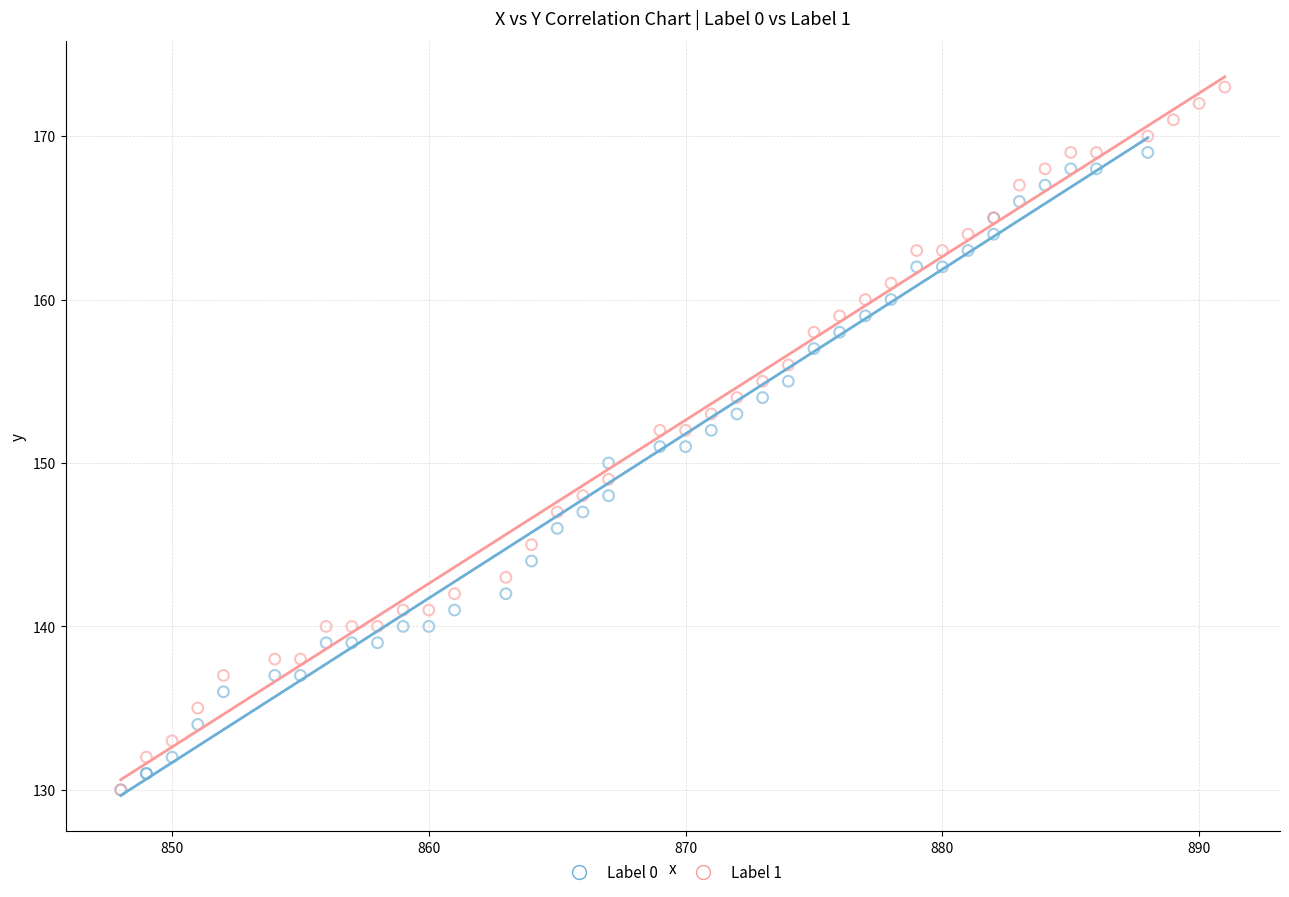

Which series has the widest spread of Y values?

Label 1